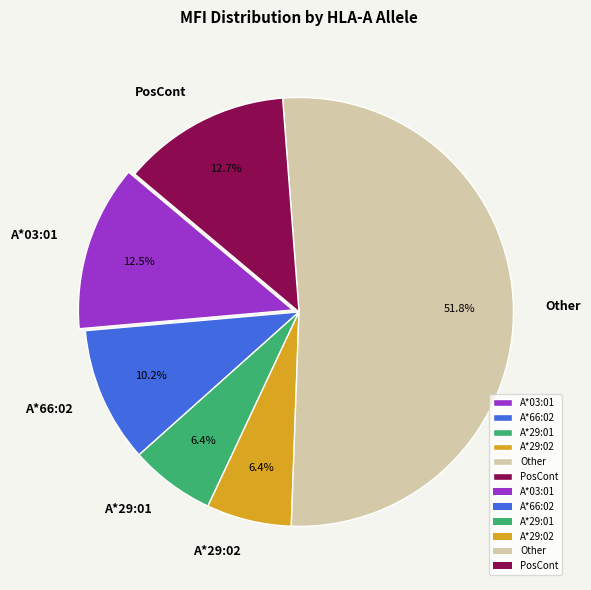

Which slice is the largest?

Other